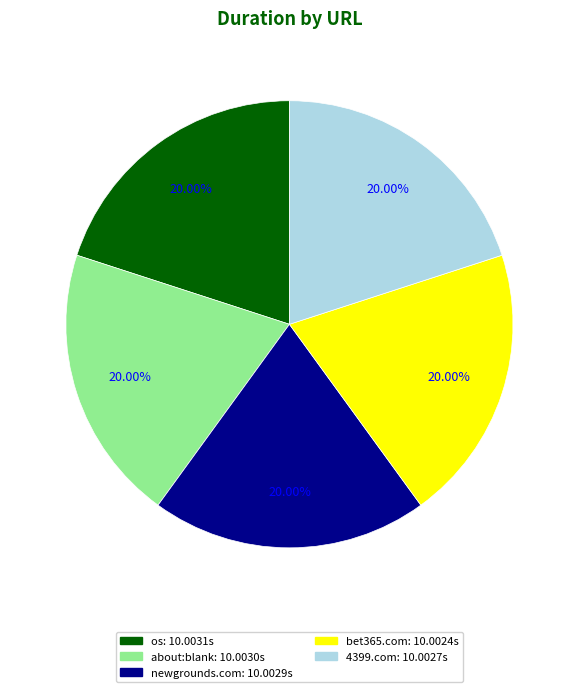

Is there any slice that represents more than half of the pie?

No